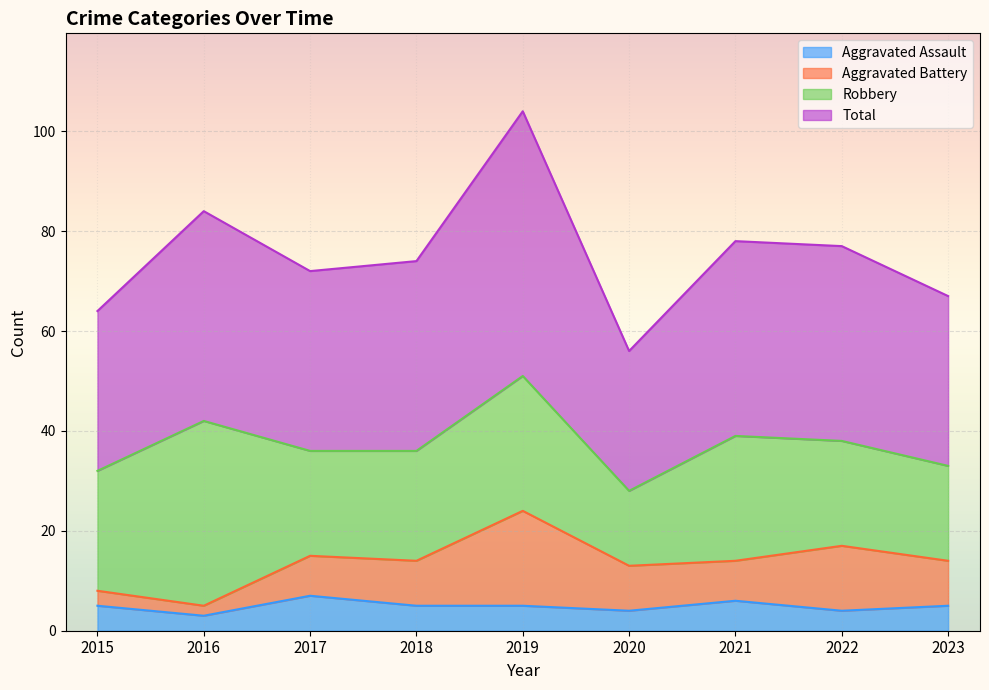

At which label is Total closest to 80?

2021